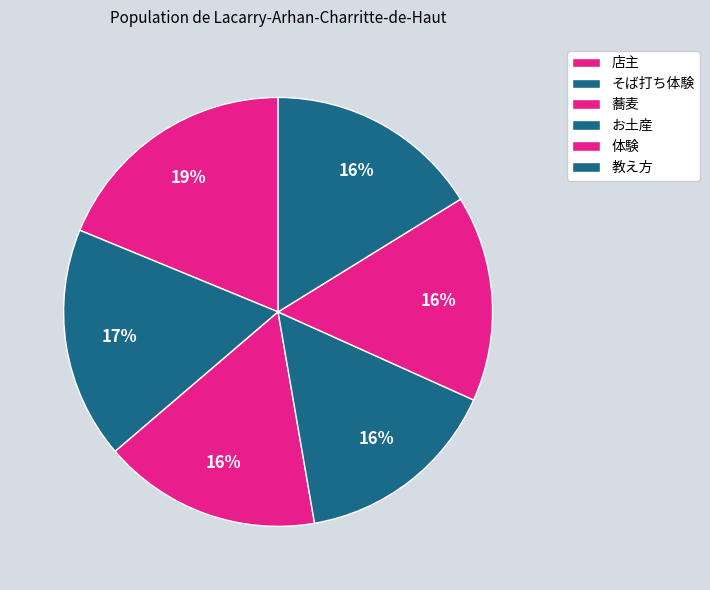

Is there a majority slice in this chart?

No